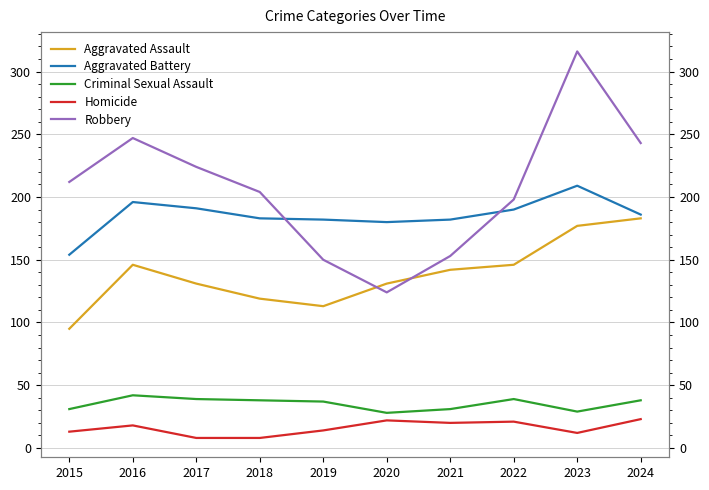

What is the sum of all Criminal Sexual Assault values?

352